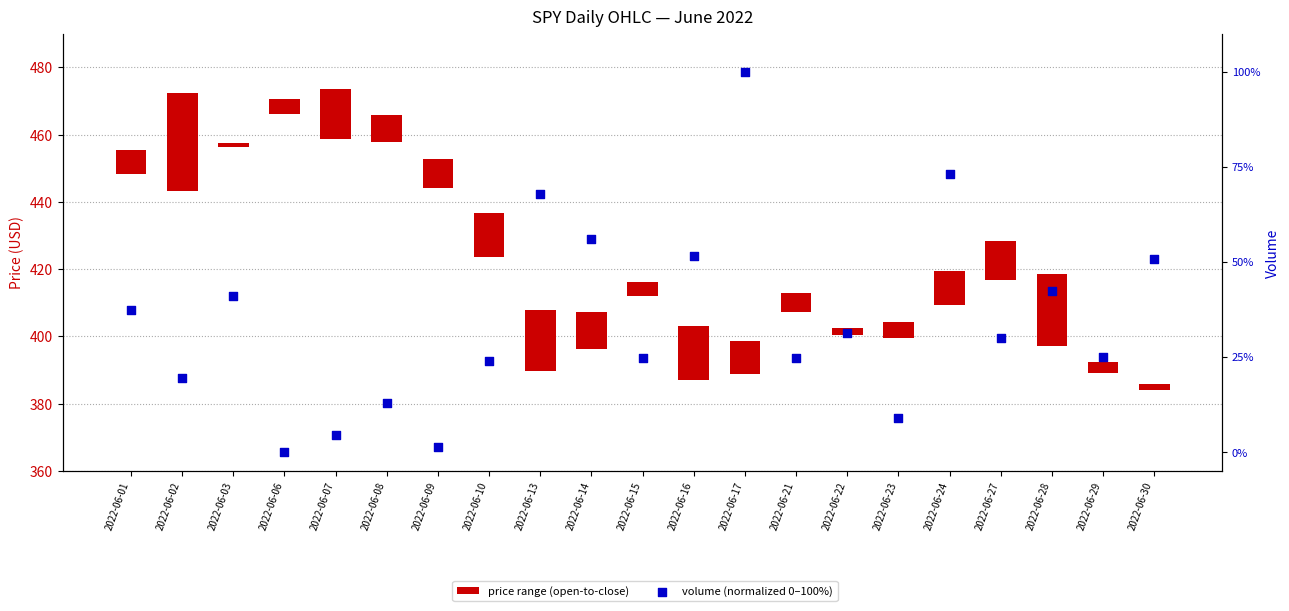

At which category is the sum across all series the highest?

2022-06-17